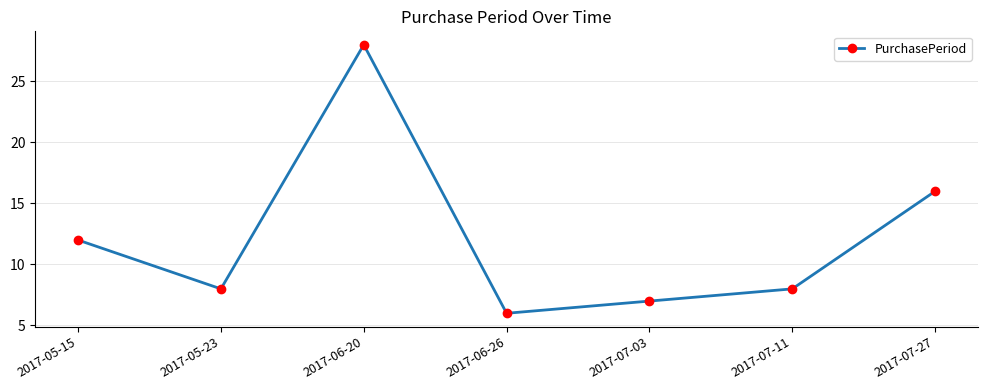

True or false: the data has more than 0 interior local peaks.

True